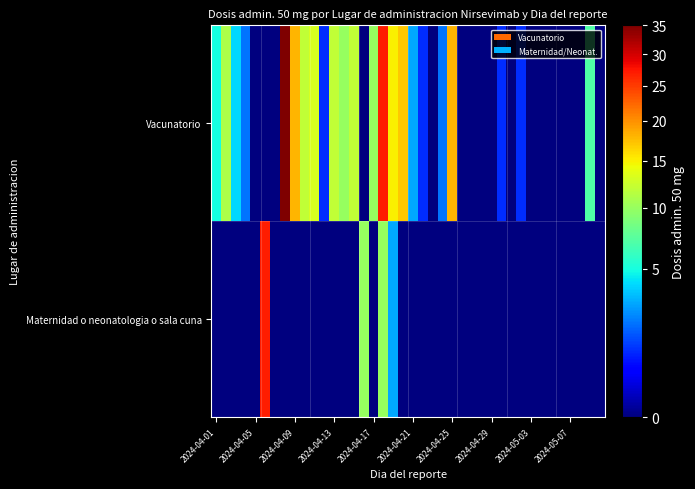

Rank the series by their maximum value, from highest to lowest.

Vacunatorio, Maternidad o neonatologia o sala cuna